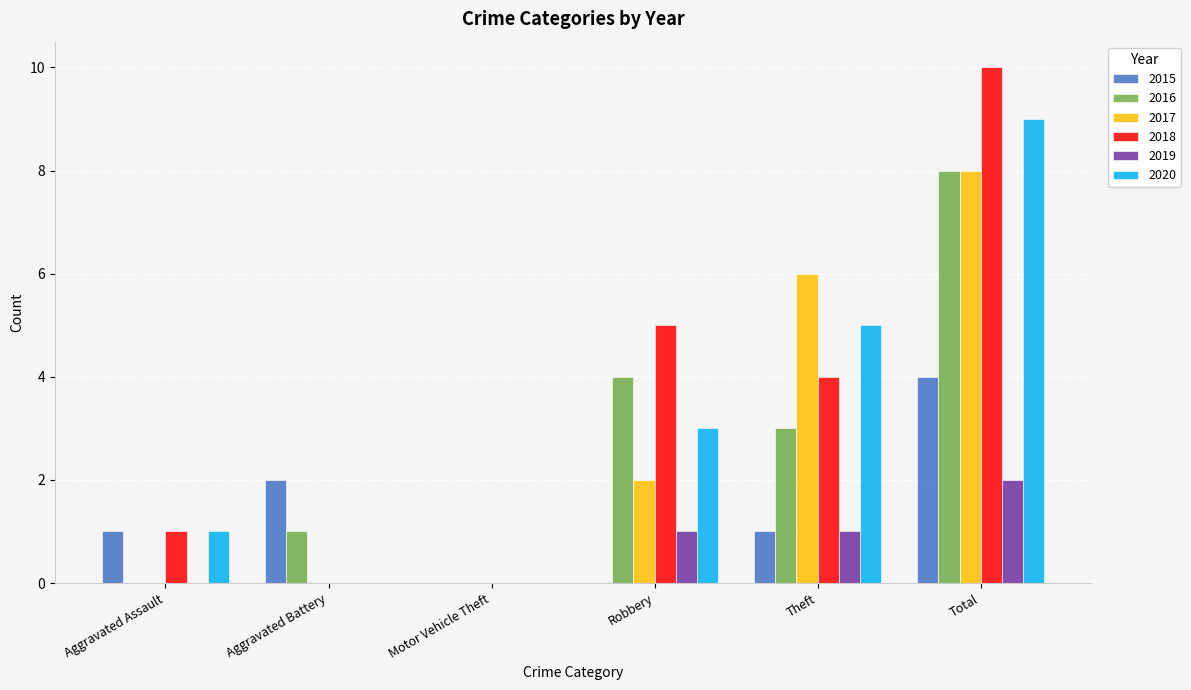

Where does the 2018 series first go above 4?

Robbery